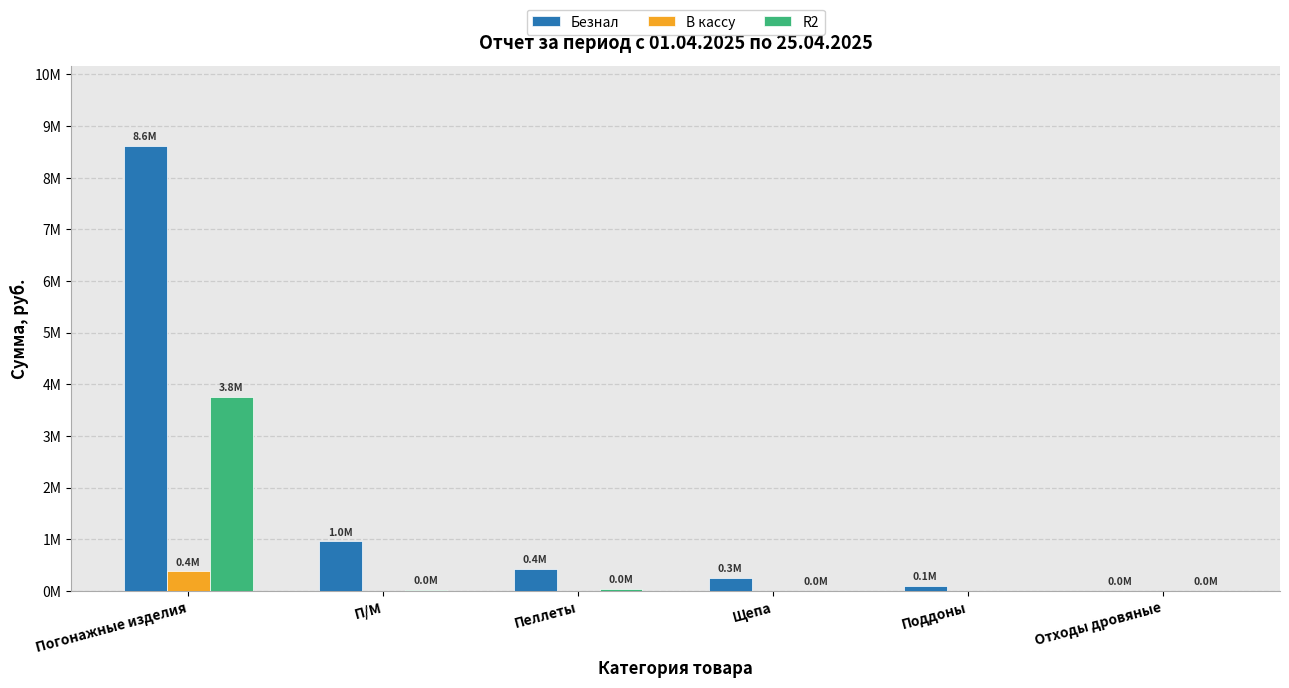

Reading right to left, transcribe all the data shown in this chart.

Безнал: Отходы дровяные=3000.0	Поддоны=98000.0	Щепа=252560.0	Пеллеты=433014.3	П/М=958880.5	Погонажные изделия=8615788.1
В кассу: Отходы дровяные=0.0	Поддоны=0.0	Щепа=0.0	Пеллеты=0.0	П/М=0.0	Погонажные изделия=377224.0
R2: Отходы дровяные=1000.0	Поддоны=0.0	Щепа=2200.0	Пеллеты=42202.5	П/М=23558.4	Погонажные изделия=3753572.4